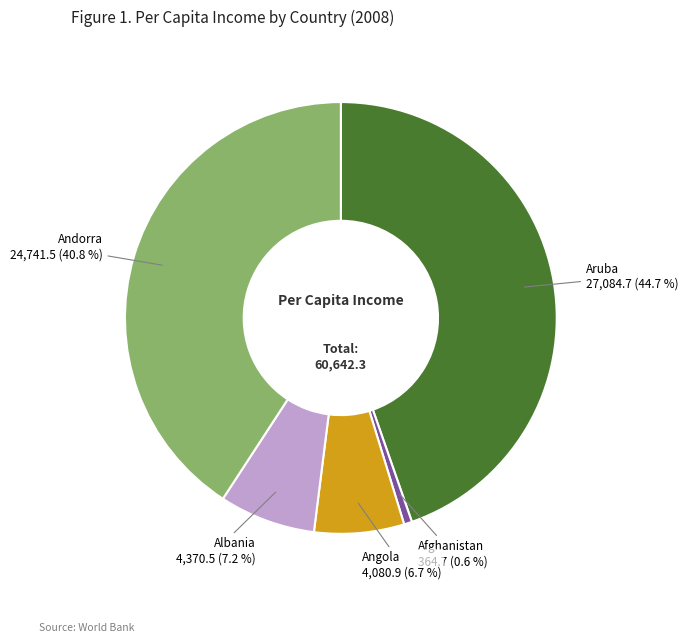

What is the largest slice in the pie chart?

Aruba